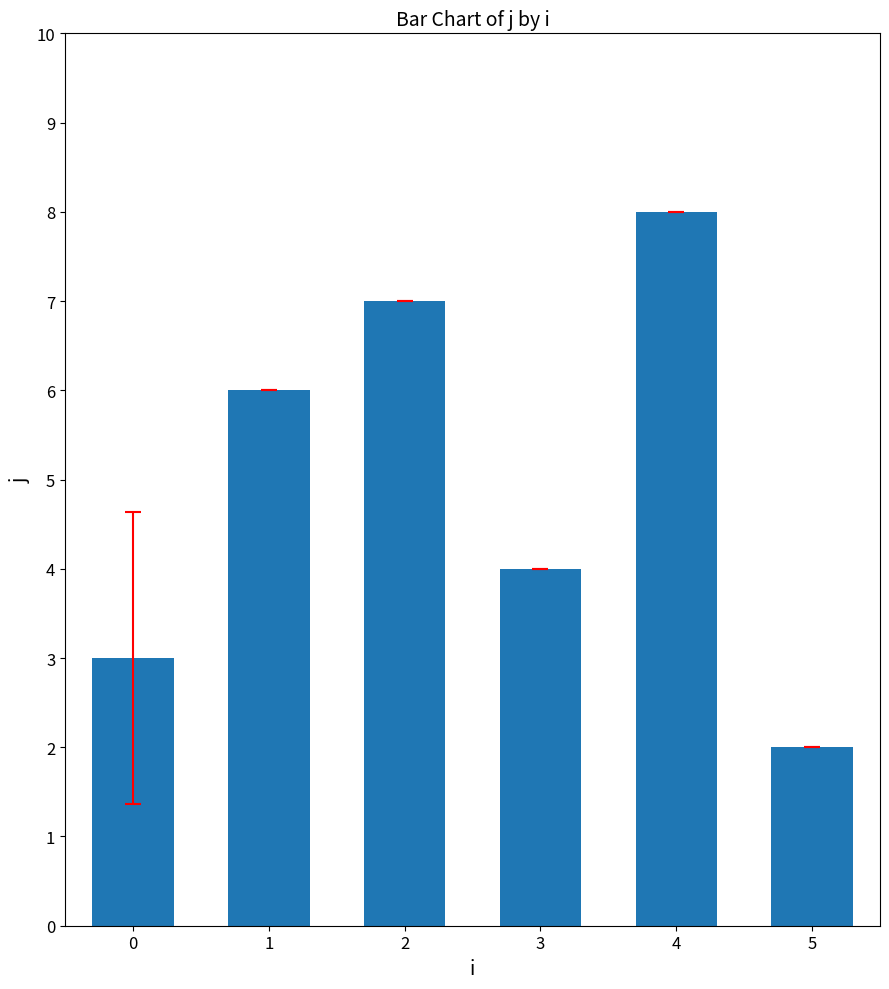

Are the bars horizontal?

No